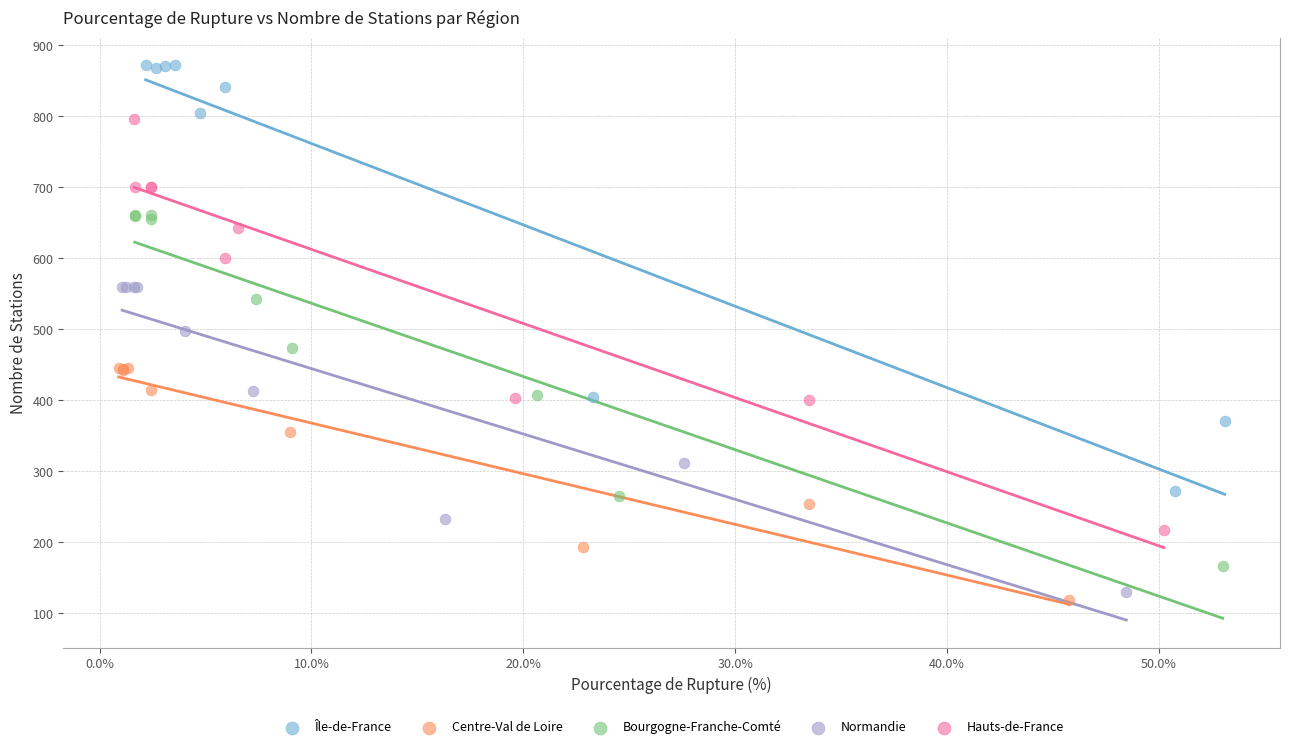

Which series reaches the maximum Y coordinate?

Île-de-France